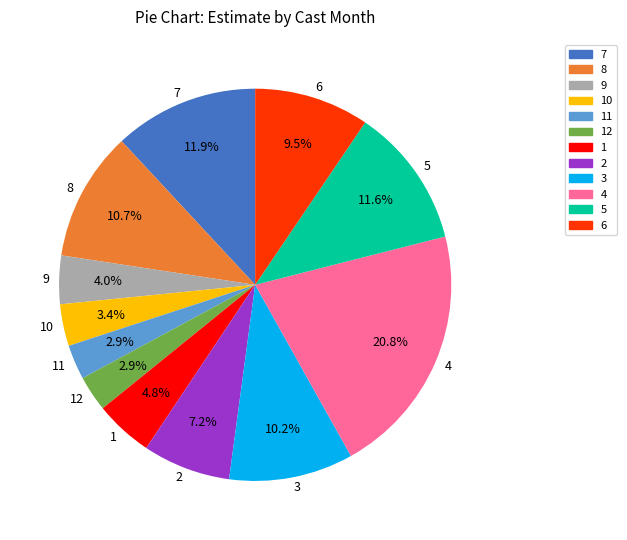

What is the ratio of the value at 9 to the value at 3?

0.4